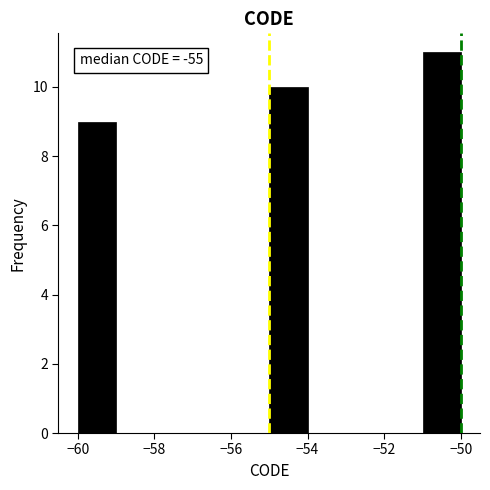

Which range on the x-axis has the tallest bar?

-51 to -50